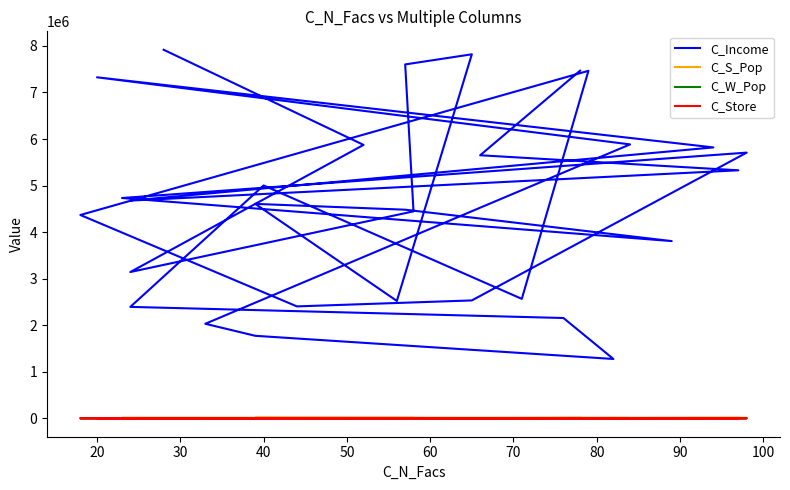

Rank the series by their maximum value, from lowest to highest.

C_Store, C_W_Pop, C_S_Pop, C_Income